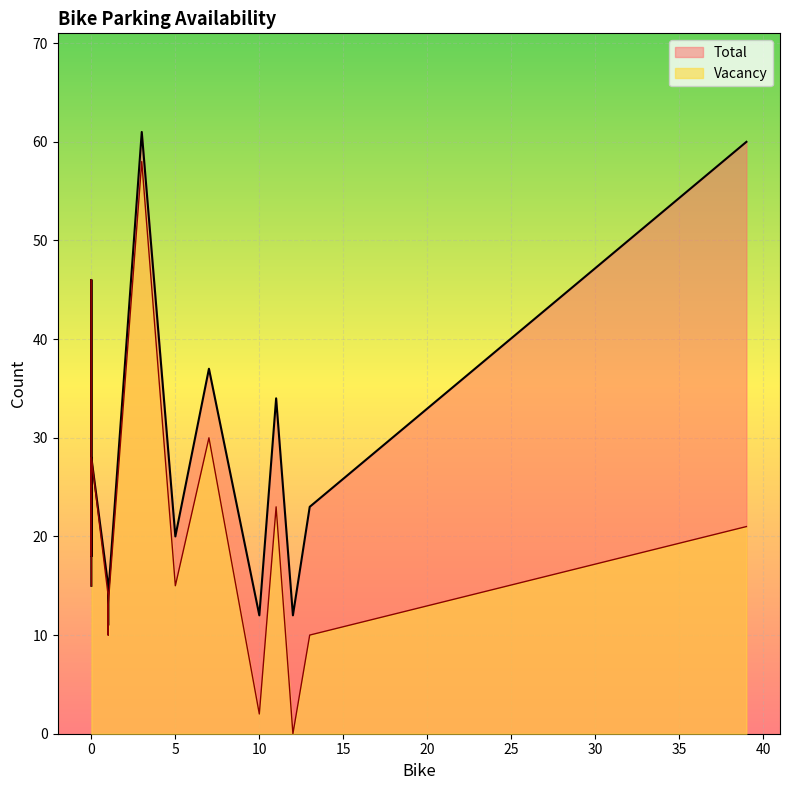

Reading left to right, what are all the values shown in this chart?

Vacancy: 21	15	15	14	23	20	58	46	18	10	20	20	27	28	25	13	0	2	10	30
Total: 60	15	20	15	34	20	61	46	18	11	20	20	27	28	25	14	12	12	23	37